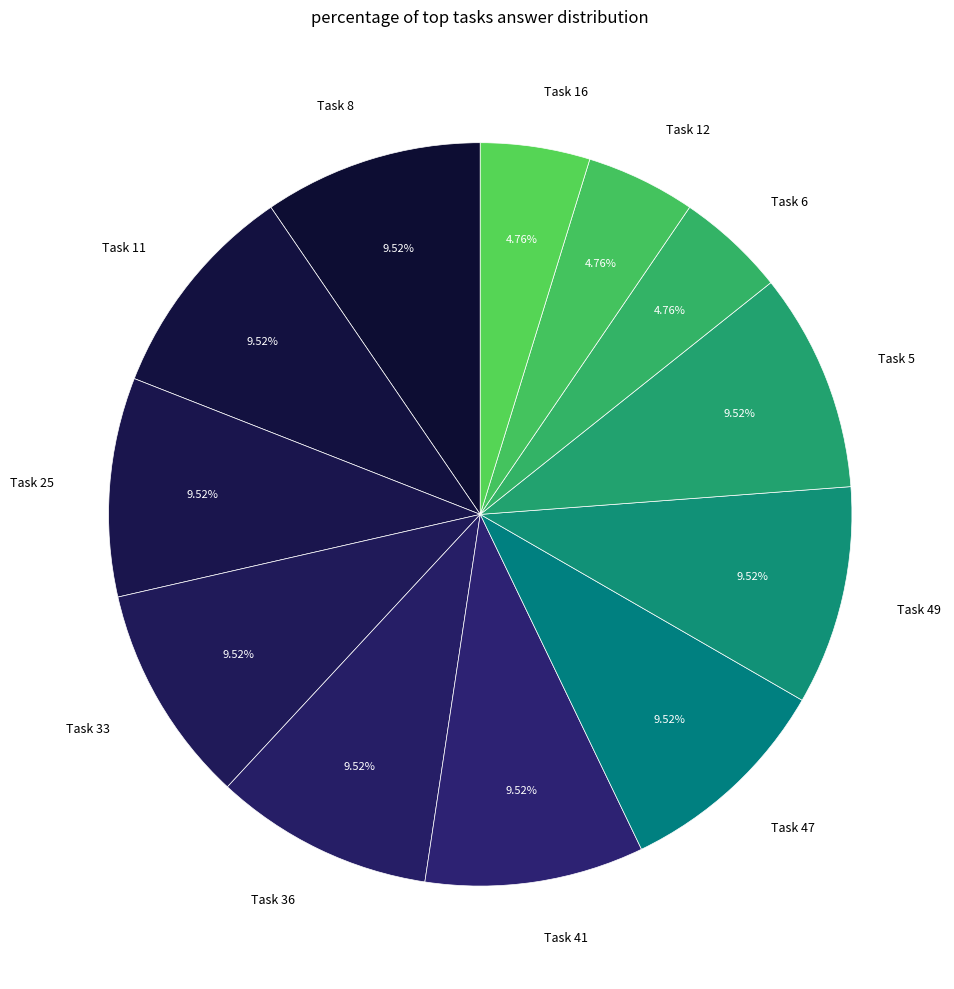

Count the number of slices in the pie.

12